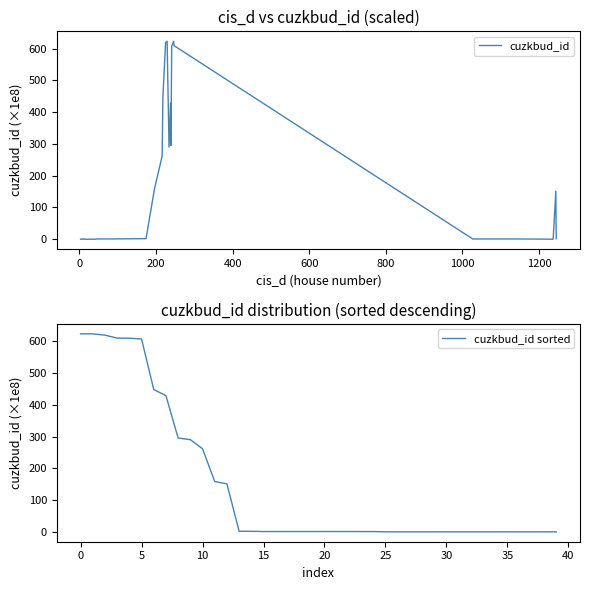

True or false: cuzkbud_id sorted has a value of 222.4 at 25.

False